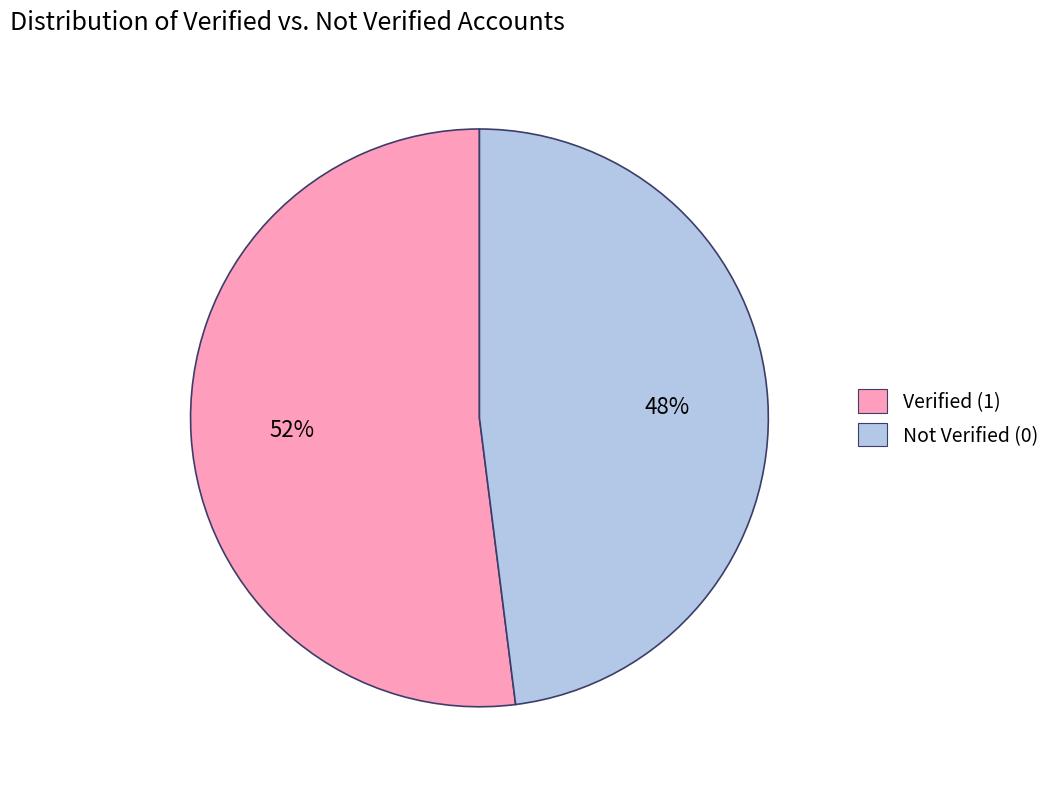

Combined, do Verified (1) and Not Verified (0) account for over 50%?

Yes